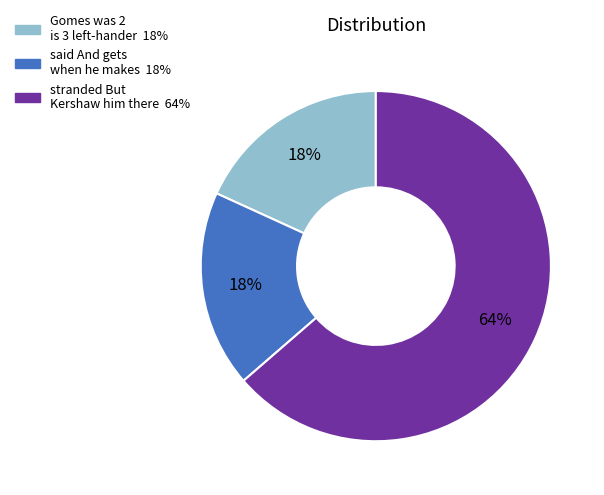

To the nearest percent, what portion does stranded But Kershaw him there represent?

64%